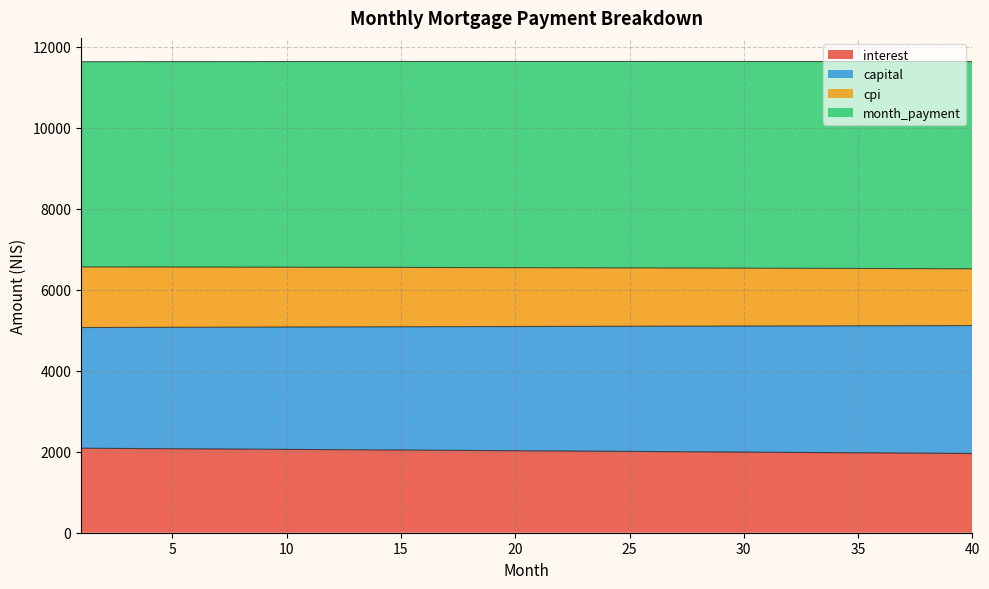

Which category has the lowest value in the cpi series?

40